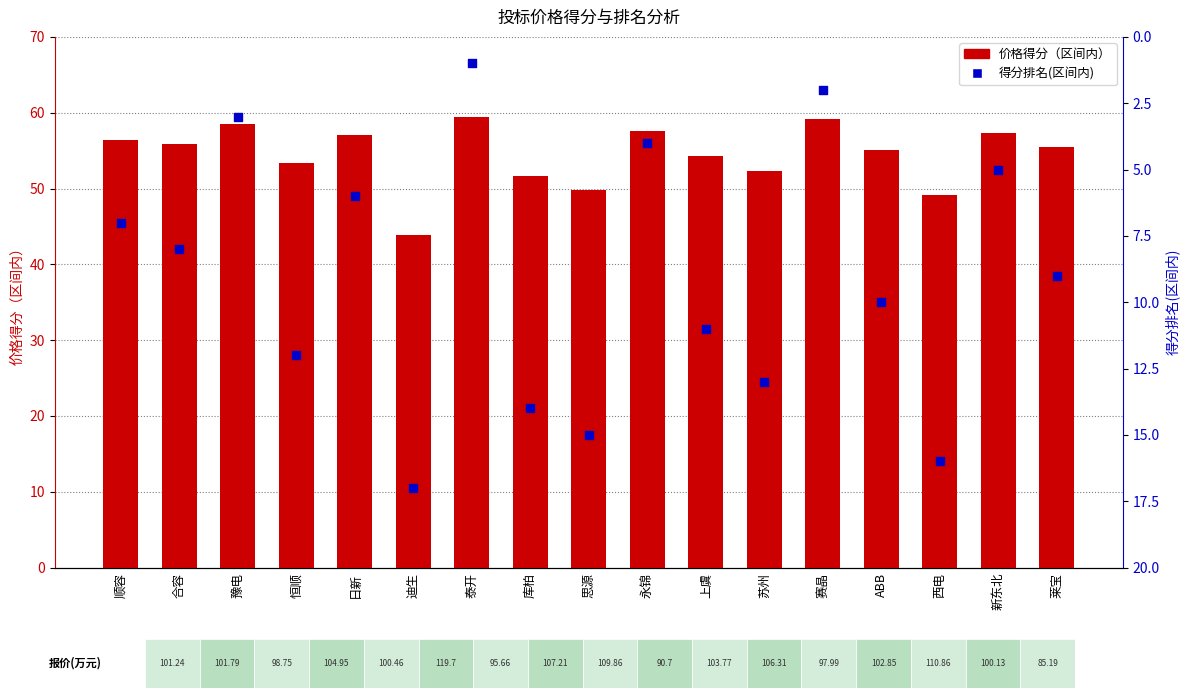

Is the value of 得分排名(区间内) at 西电 greater than the value of 价格得分（区间内） at 豫电?

No